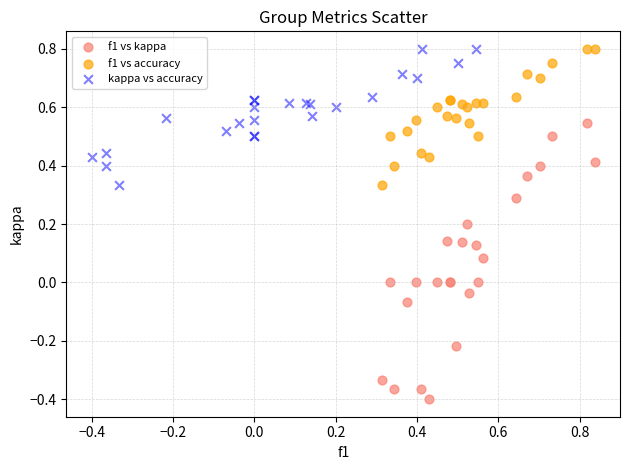

Which series has the widest spread of Y values?

f1 vs kappa